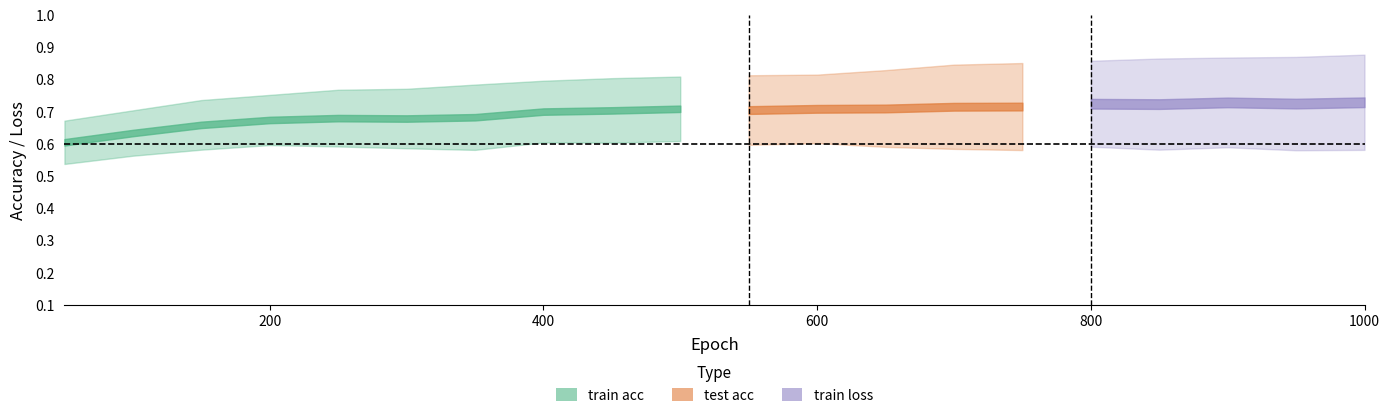

True or false: test loss and train acc cross at least once.

False